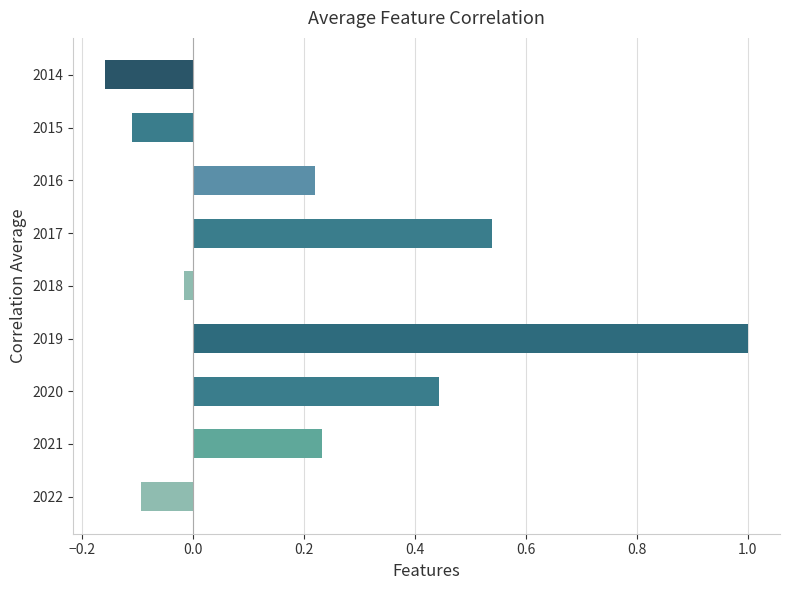

Where is the data nearest to the value 0?

2018